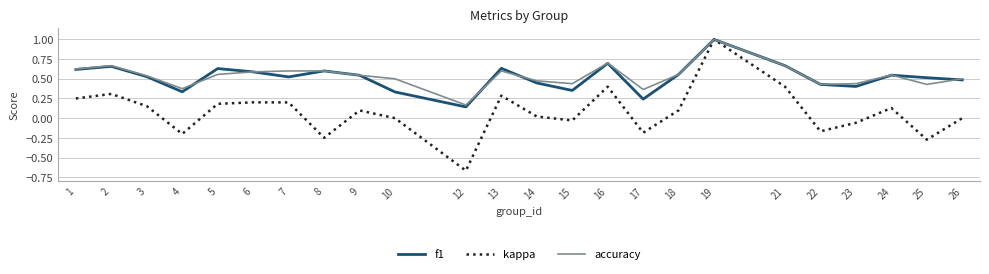

At which category does the chart reach its peak across all series?

19